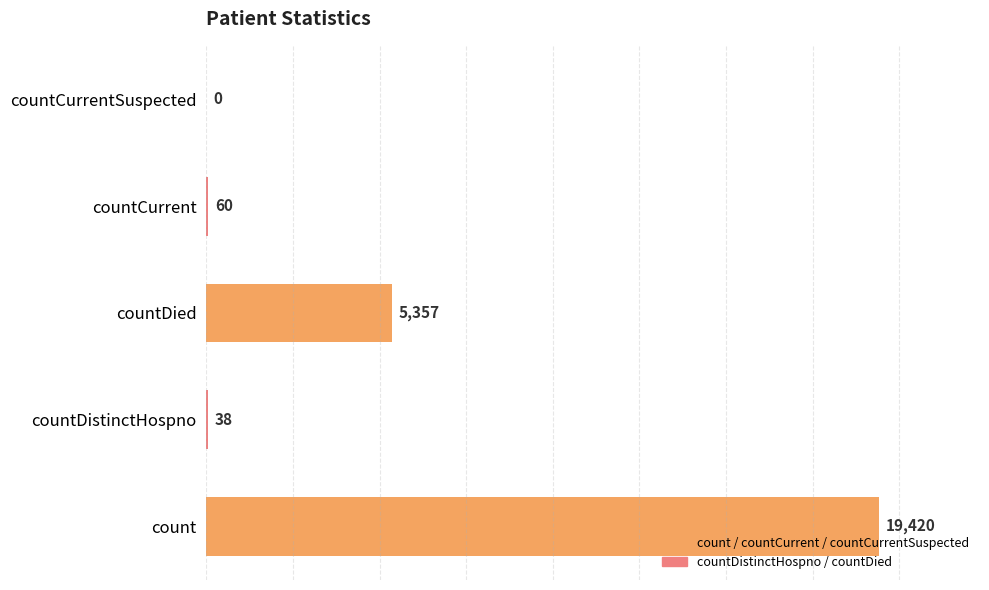

Which label corresponds to the largest value in the chart?

count